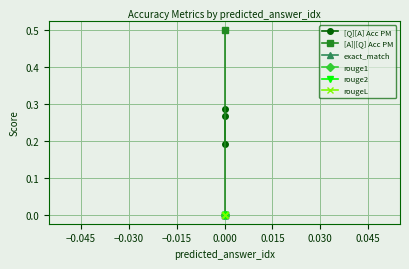

Reading left to right, list all the values displayed in this chart.

[Q][A] Acc PM: 0.3	0.3	0.2
[A]|[Q] Acc PM: 0.5	0.0	0.0
exact_match: 0.0	0.0	0.0
rouge1: 0.0	0.0	0.0
rouge2: 0.0	0.0	0.0
rougeL: 0.0	0.0	0.0